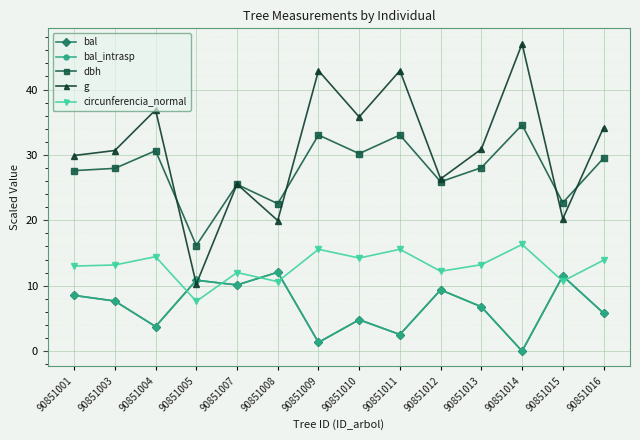

Reading left to right, what are all the values shown in this chart?

bal: 90851001=8.5	90851003=7.7	90851004=3.8	90851005=10.8	90851007=10.1	90851008=12.1	90851009=1.3	90851010=4.8	90851011=2.5	90851012=9.4	90851013=6.8	90851014=0.0	90851015=11.5	90851016=5.8
bal_intrasp: 90851001=8.5	90851003=7.7	90851004=3.8	90851005=10.8	90851007=10.1	90851008=12.1	90851009=1.3	90851010=4.8	90851011=2.5	90851012=9.4	90851013=6.8	90851014=0.0	90851015=11.5	90851016=5.8
dbh: 90851001=27.6	90851003=27.9	90851004=30.6	90851005=16.1	90851007=25.5	90851008=22.6	90851009=33.0	90851010=30.2	90851011=33.0	90851012=25.9	90851013=28.1	90851014=34.6	90851015=22.7	90851016=29.5
g: 90851001=29.9	90851003=30.7	90851004=36.9	90851005=10.2	90851007=25.5	90851008=20.0	90851009=42.9	90851010=35.8	90851011=42.9	90851012=26.3	90851013=30.9	90851014=47.0	90851015=20.2	90851016=34.2
circunferencia_normal: 90851001=13.0	90851003=13.2	90851004=14.4	90851005=7.6	90851007=12.0	90851008=10.6	90851009=15.6	90851010=14.2	90851011=15.6	90851012=12.2	90851013=13.2	90851014=16.3	90851015=10.7	90851016=13.9